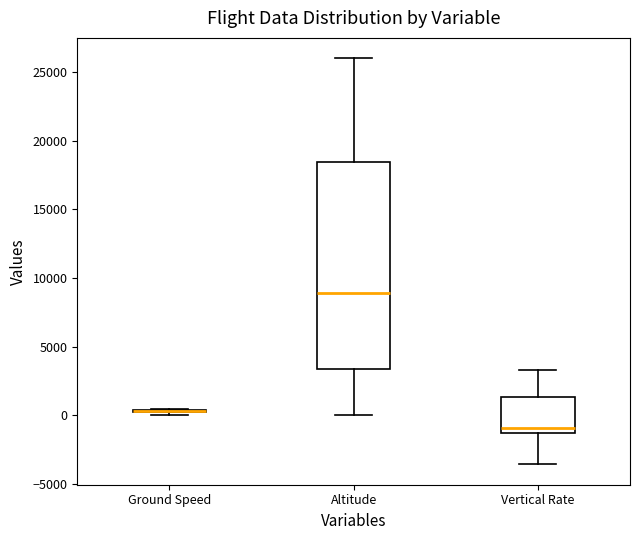

Where does the lower whisker of the box for Altitude end on the y-axis? The values are not printed on the chart, so give them approximately, as read against the axis.

0